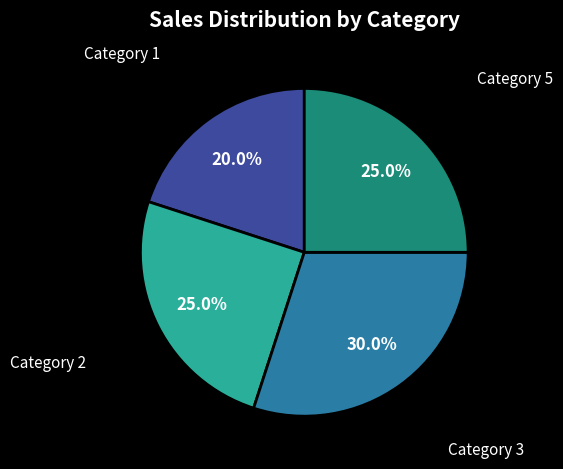

Is there any slice that represents more than half of the pie?

No